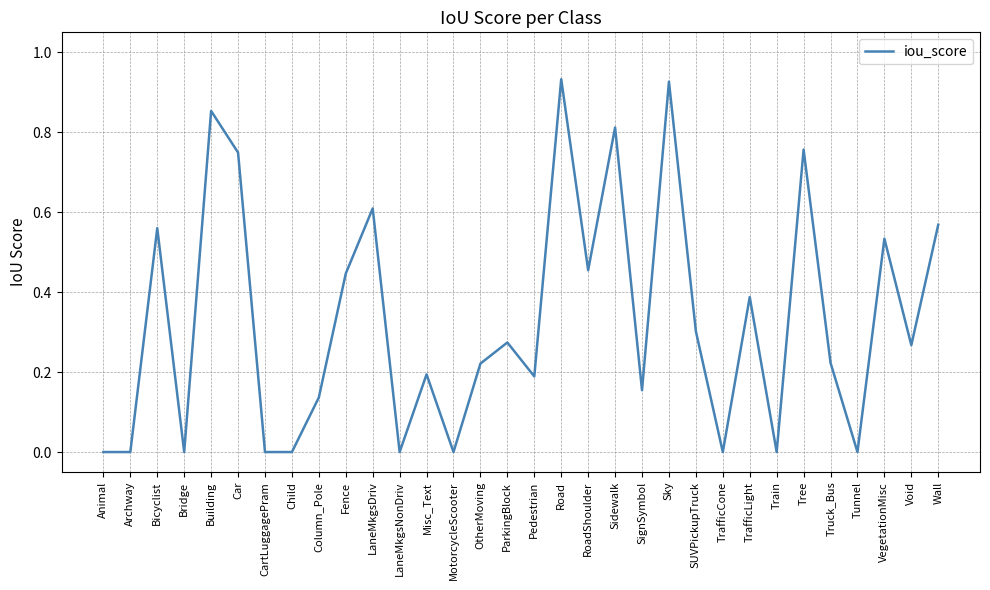

Is this an area chart (filled region under the line)?

No